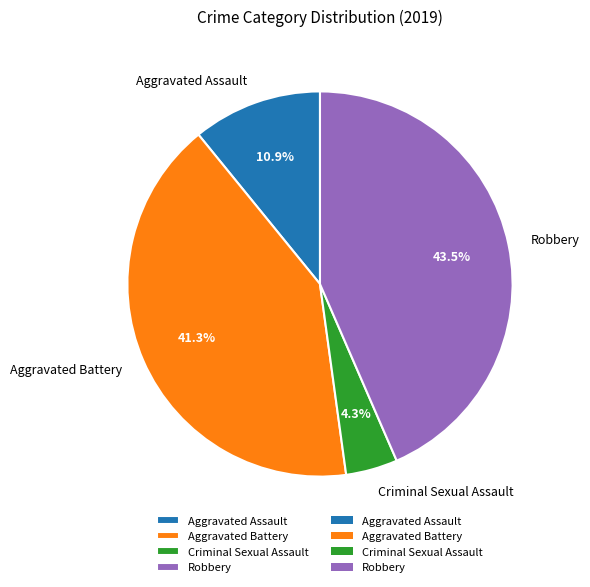

Do Robbery and Criminal Sexual Assault together represent more than half of the pie?

No